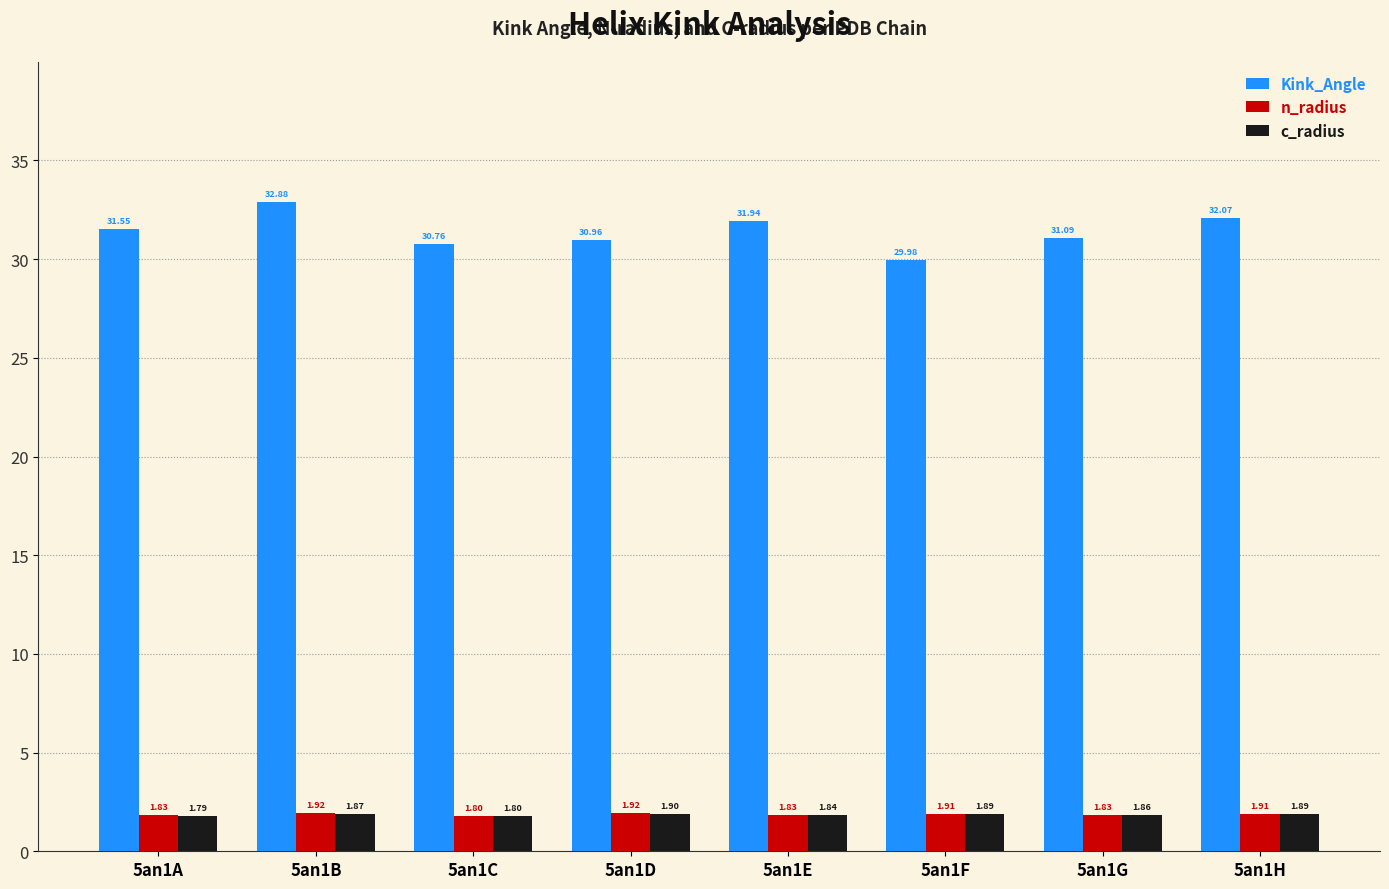

Which series changed the most between 5an1A and 5an1D?

Kink_Angle